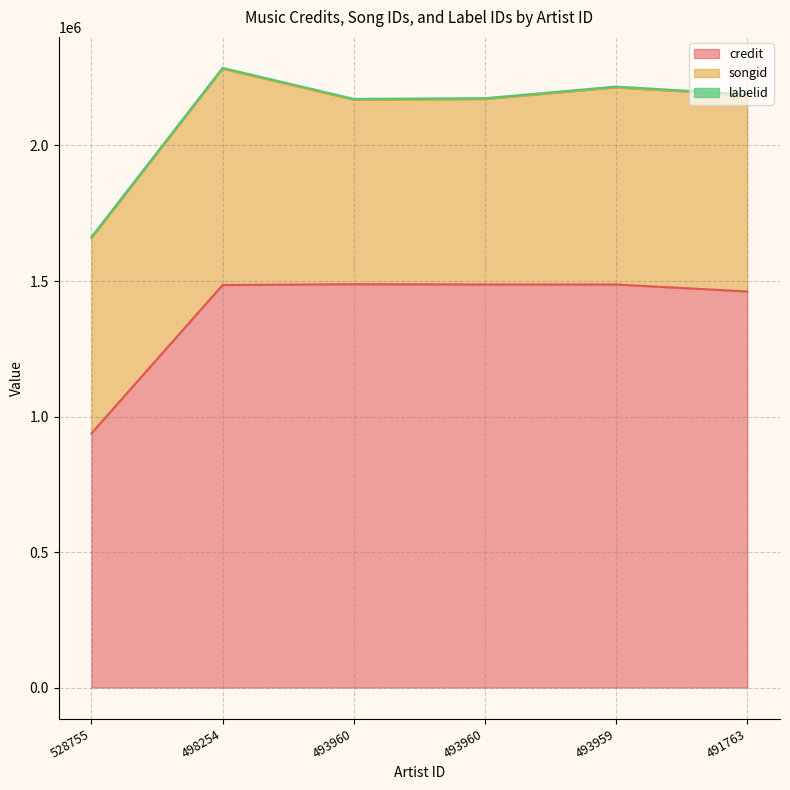

Between 493960 and 491763, which series saw the biggest shift?

songid